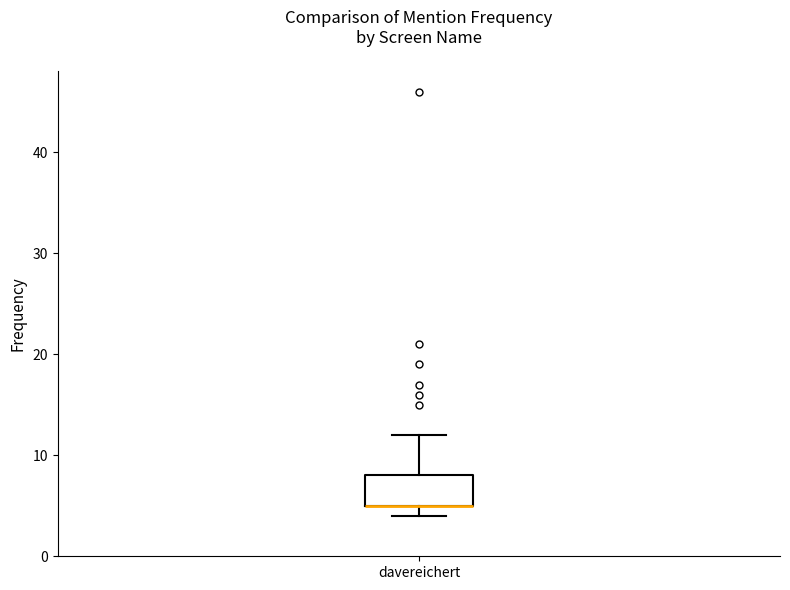

Where is the lower edge of the box for davereichert on the y-axis? The values are not printed on the chart, so give them approximately, as read against the axis.

5